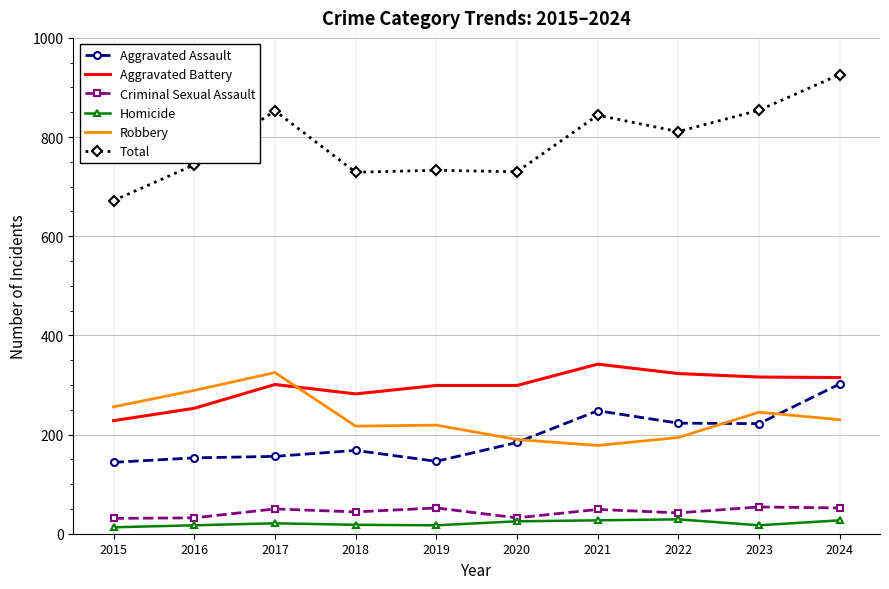

What are all the series names shown in the legend?

Aggravated Assault, Aggravated Battery, Criminal Sexual Assault, Homicide, Robbery, Total